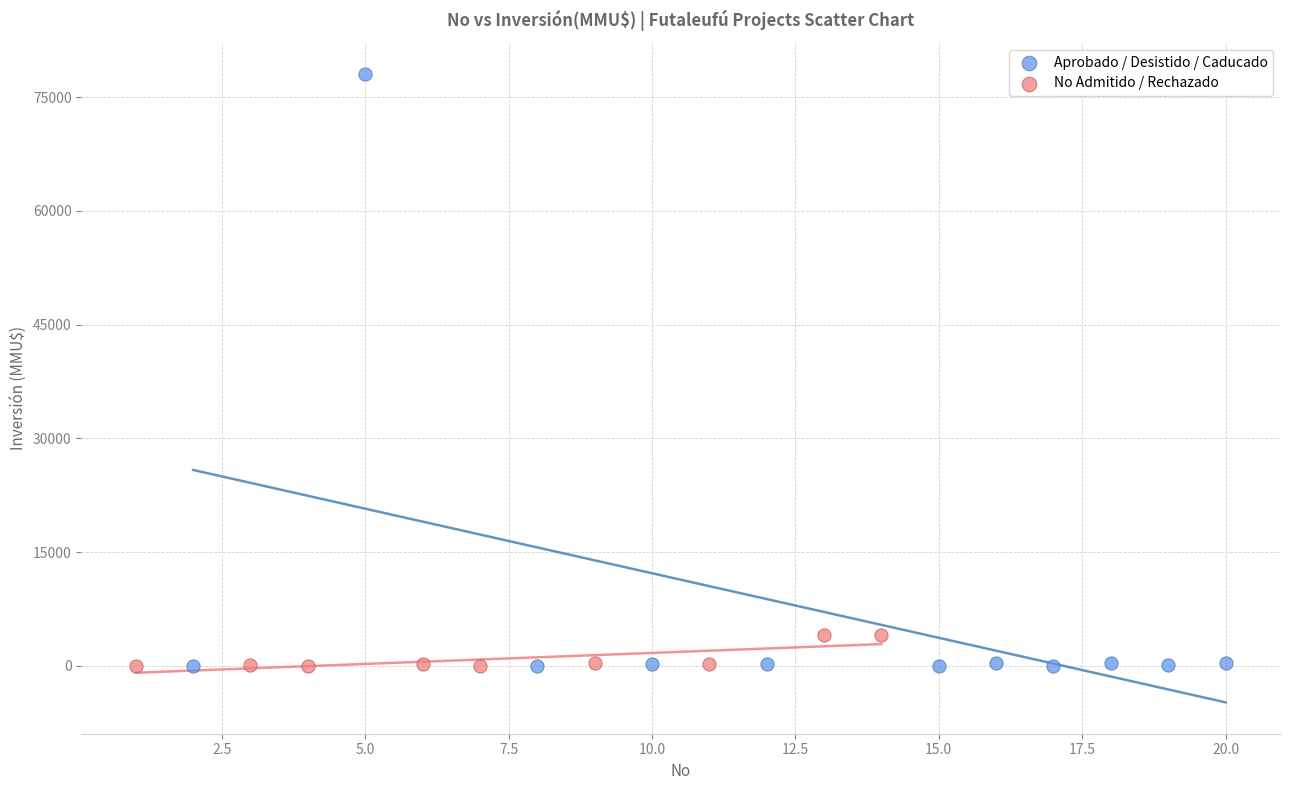

Which series contains the highest Y value?

Aprobado / Desistido / Caducado